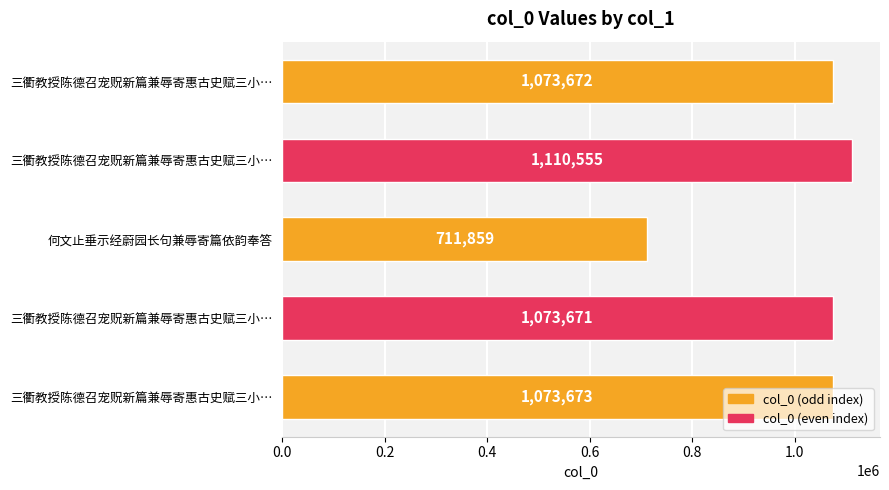

Which category has the lowest value across all series?

何文止垂示经蔚园长句兼辱寄篇依韵奉答